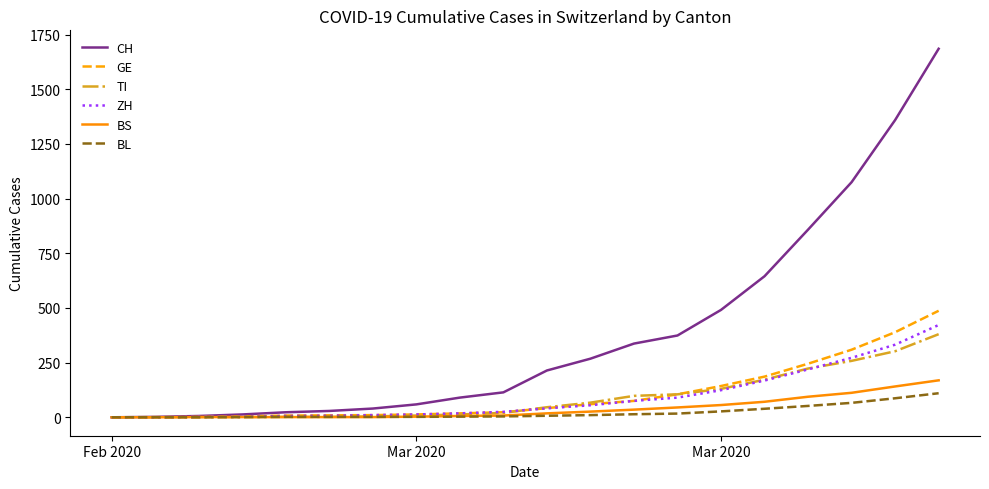

What is the greatest value displayed?

1685